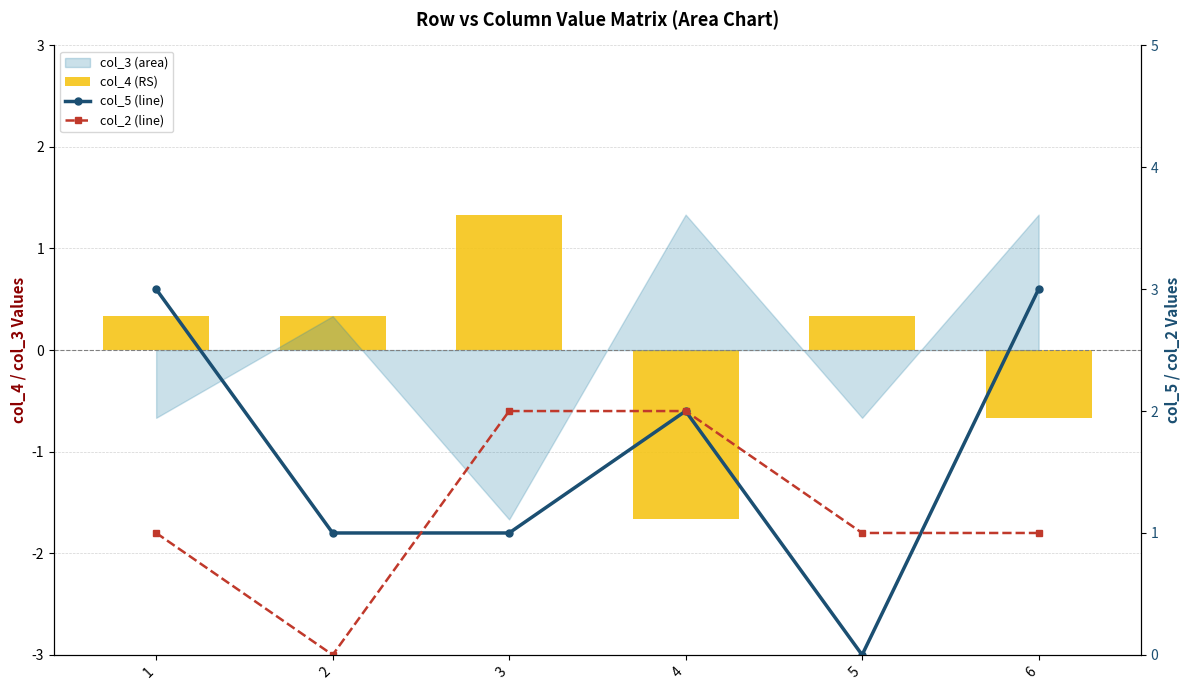

How many values in the col_4 (RS) series exceed 0?

4